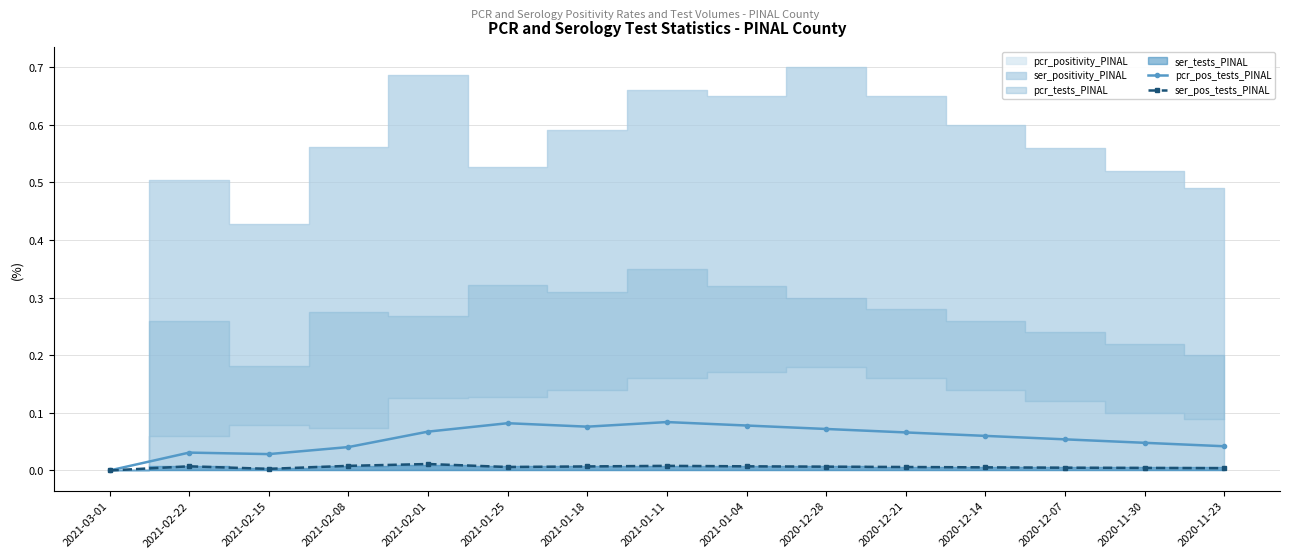

True or false: pcr_pos_tests_PINAL has more than 0 points higher than both neighbors.

True